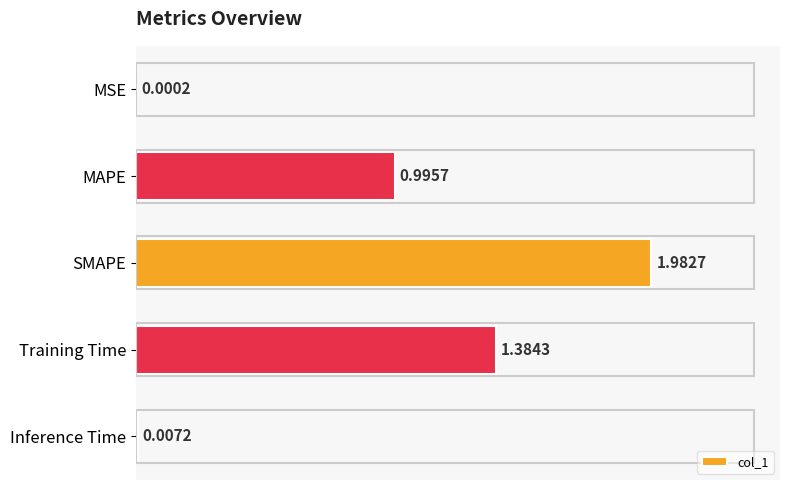

What is the sum of all values?

4.4